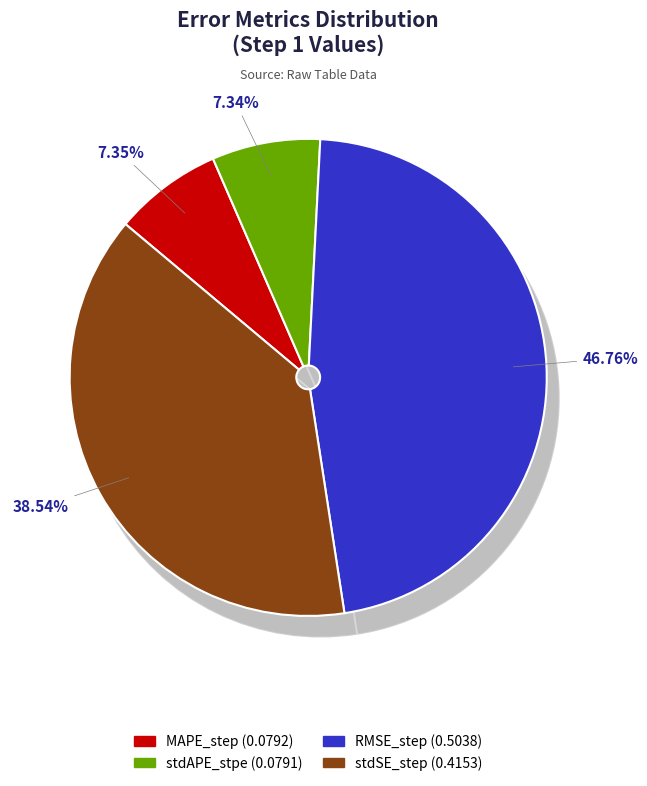

To the nearest percent, what is the average slice percentage?

25%